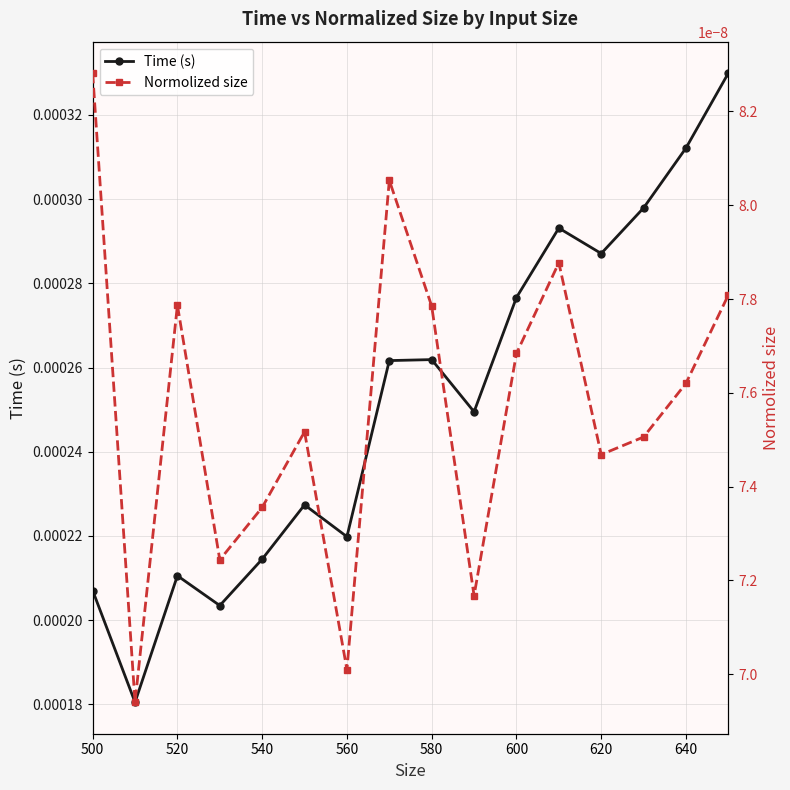

Rank the series by their average value, from lowest to highest.

Normolized size, Time (s)